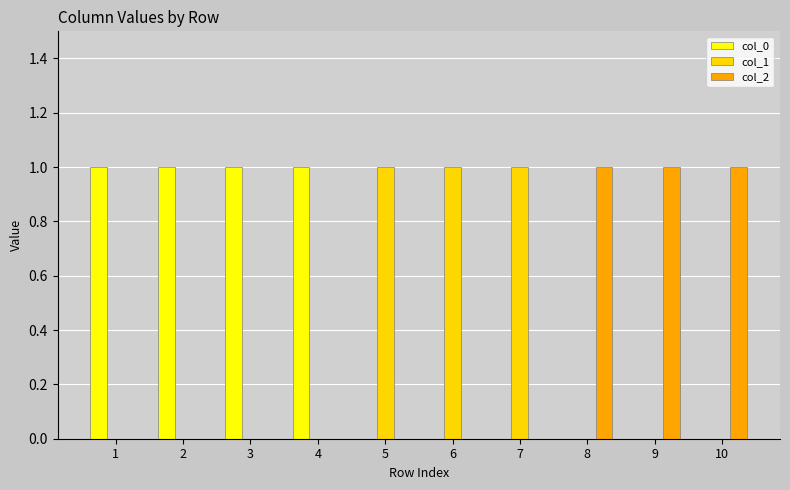

The col_0 series shows -1 at 6. True or false?

False